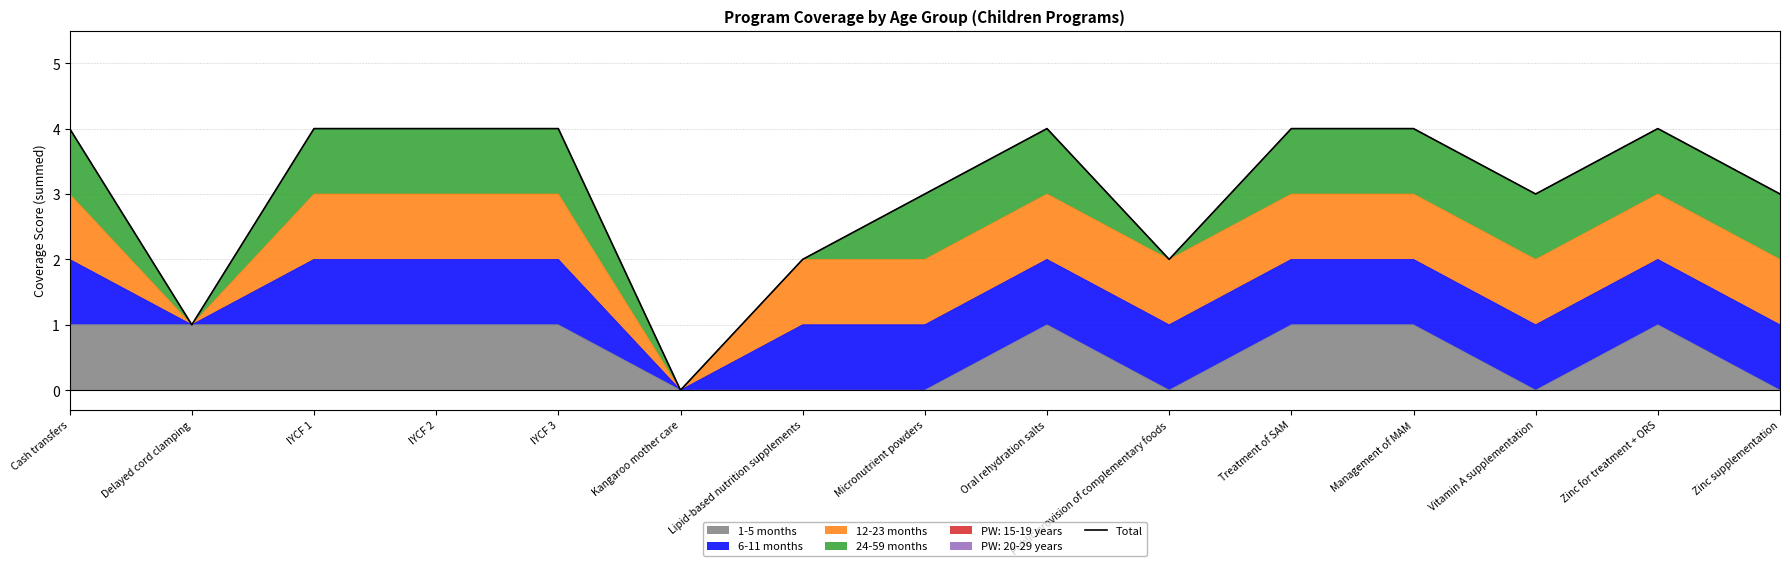

How many interior local peaks (higher than both neighbors) does the data have?

2